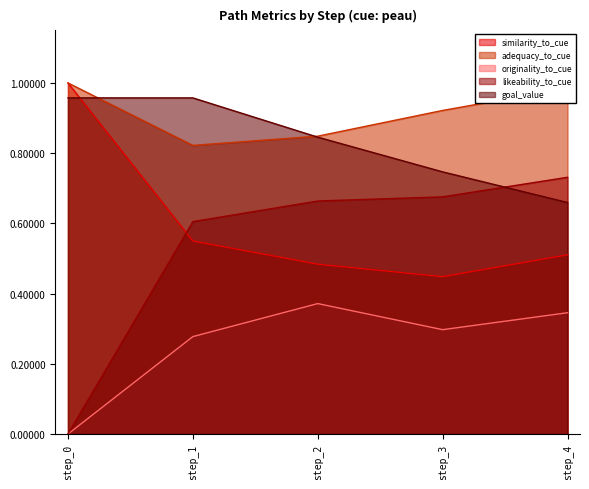

True or false: likeability_to_cue has more than 0 points higher than both neighbors.

False